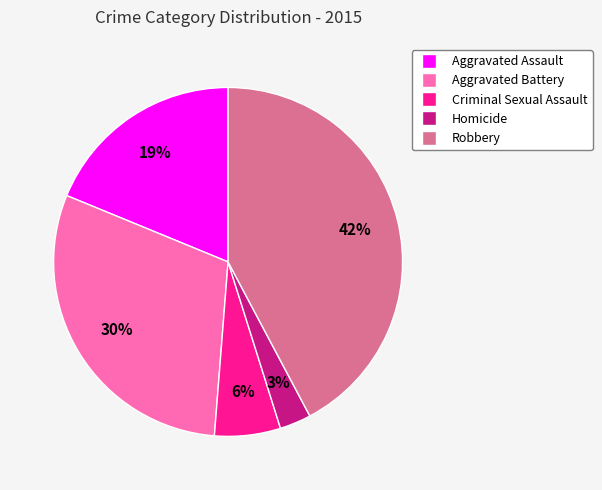

How many segments does this pie chart have?

5